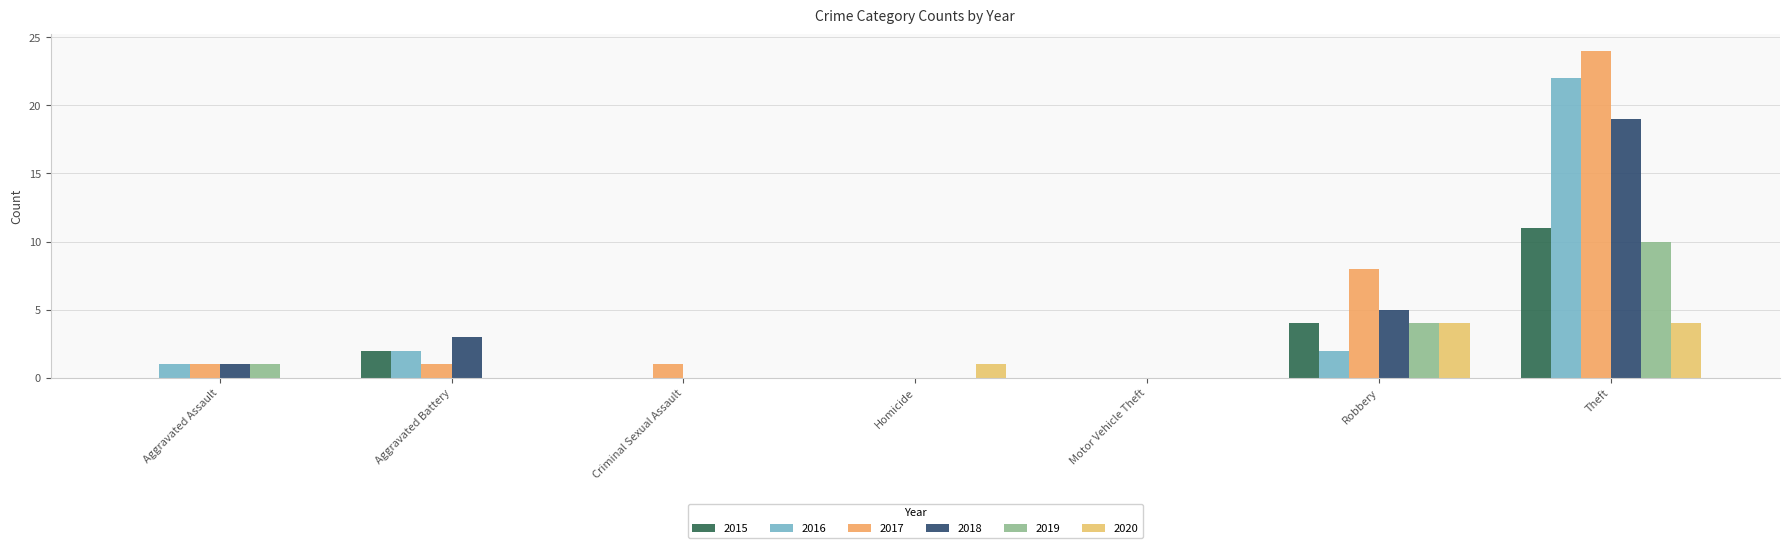

Does the chart contain stacked bars?

No